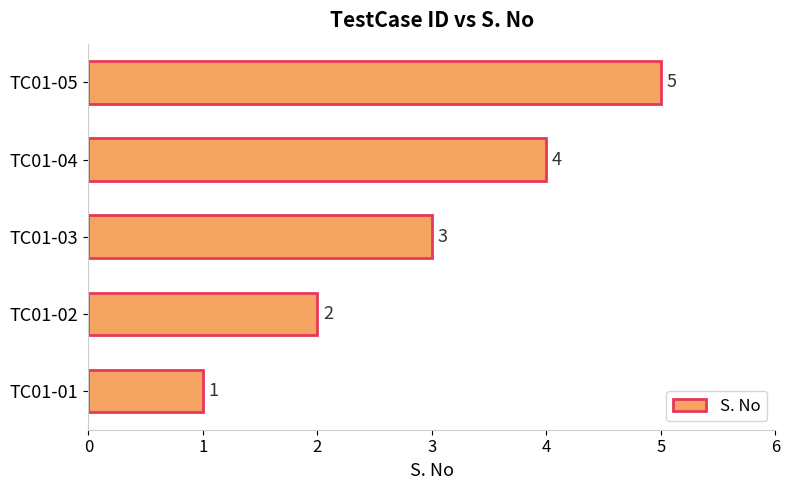

How many data points does each series have?

5